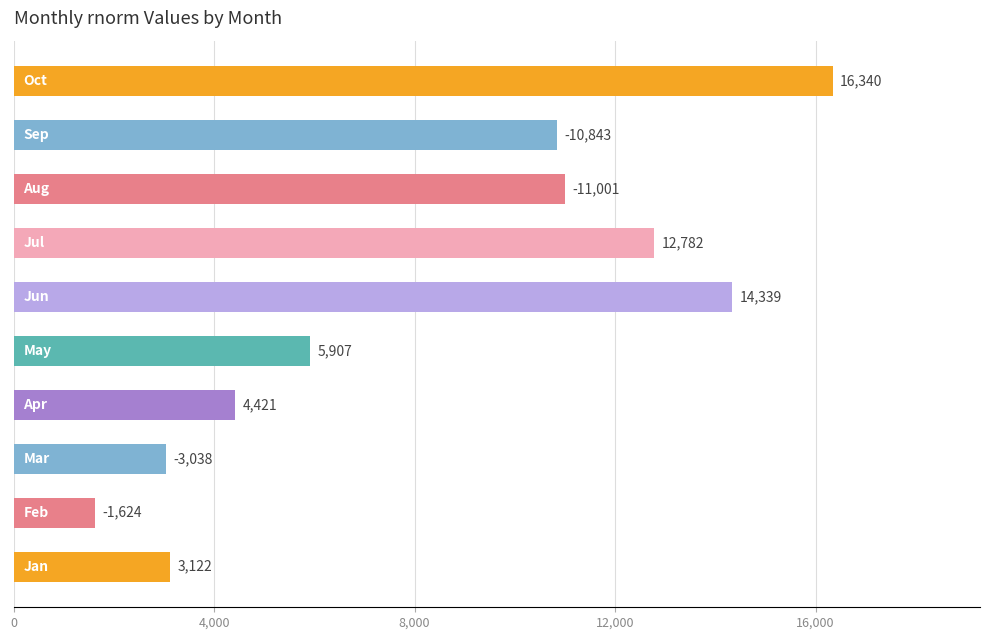

Count the number of data series in this chart.

1